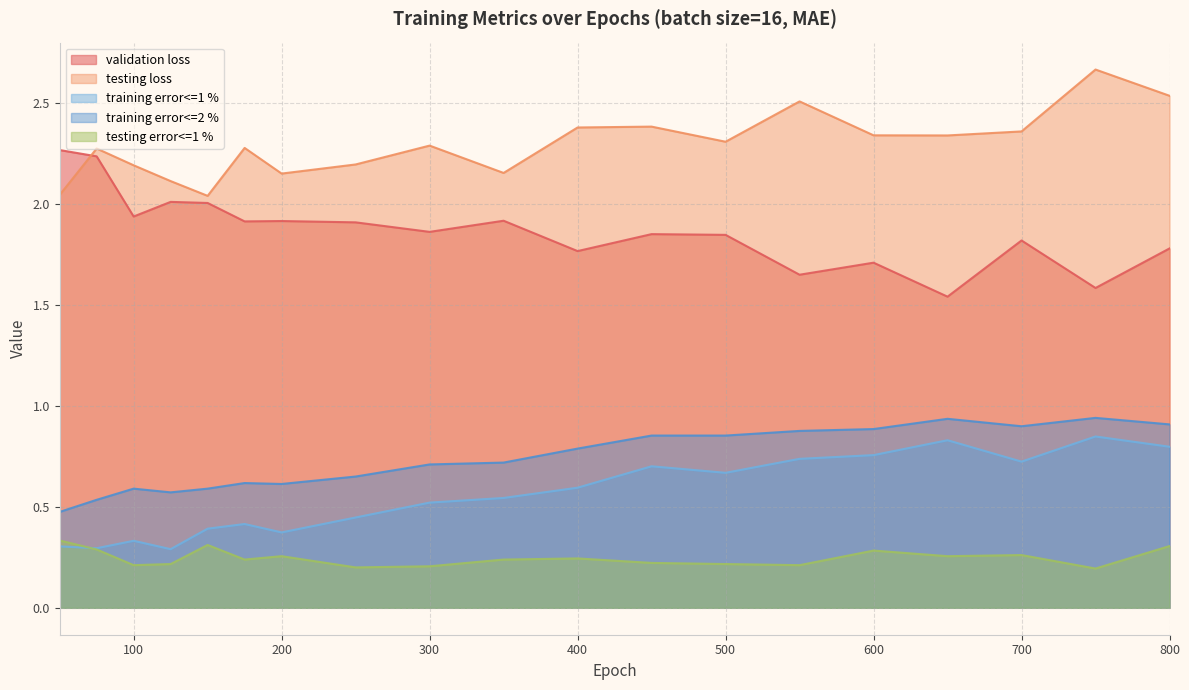

True or false: training error<=2 % has more than 2 points higher than both neighbors.

True